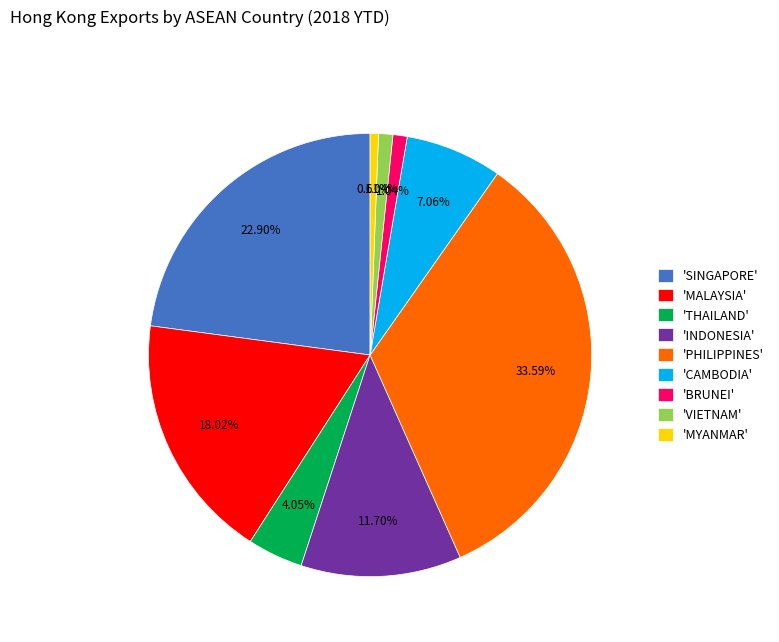

Does 'INDONESIA' represent more than half of the total?

No